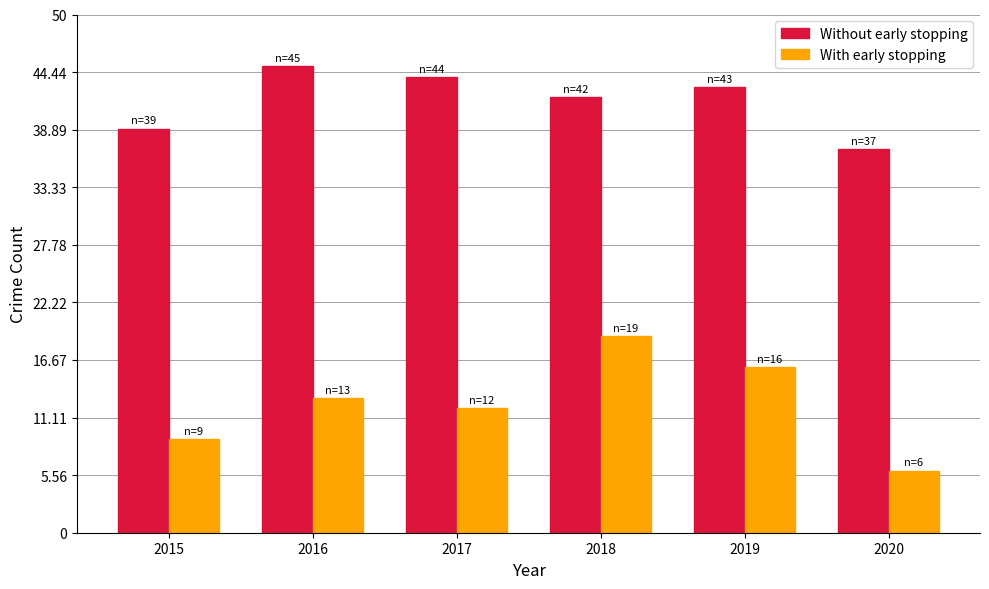

Read the With early stopping value at 2015, to the nearest 5.

10